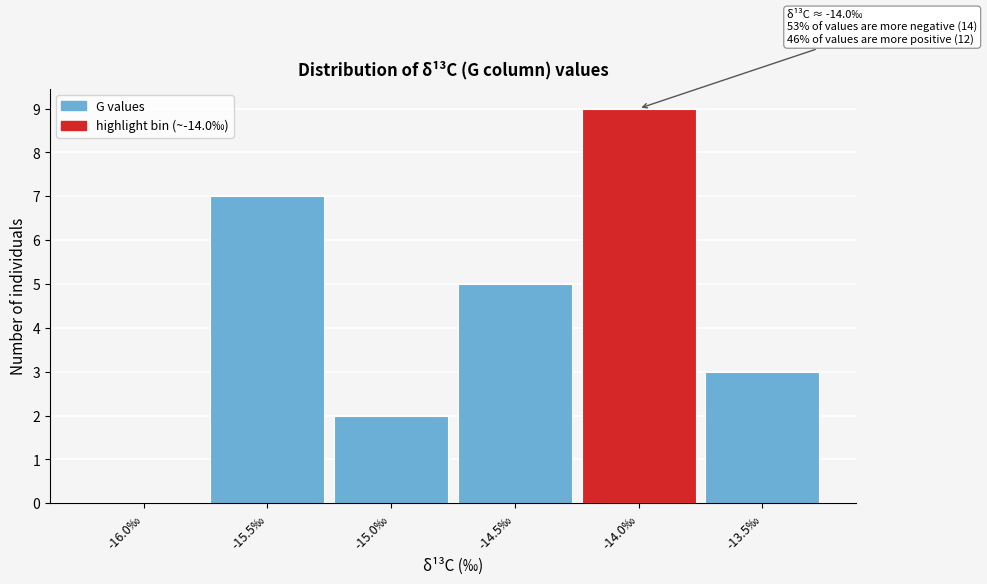

Reading left to right, what are all the values shown in this chart?

-16.0‰=0	-15.5‰=7	-15.0‰=2	-14.5‰=5	-14.0‰=9	-13.5‰=3